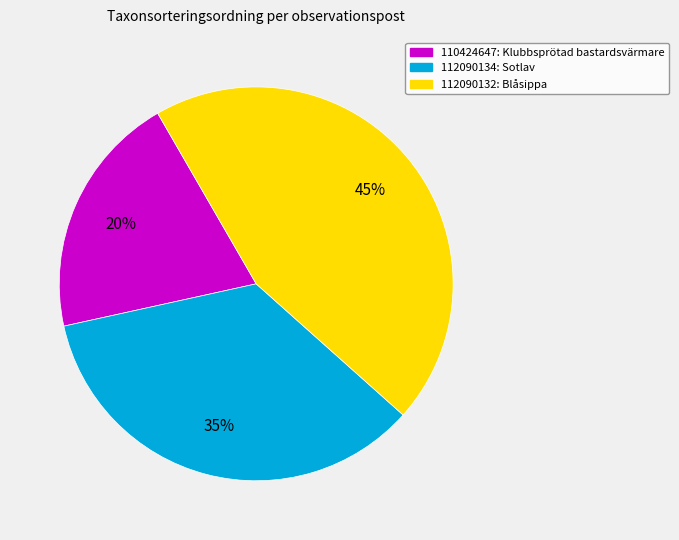

Is the sum of 112090132 and 112090134 greater than half?

Yes